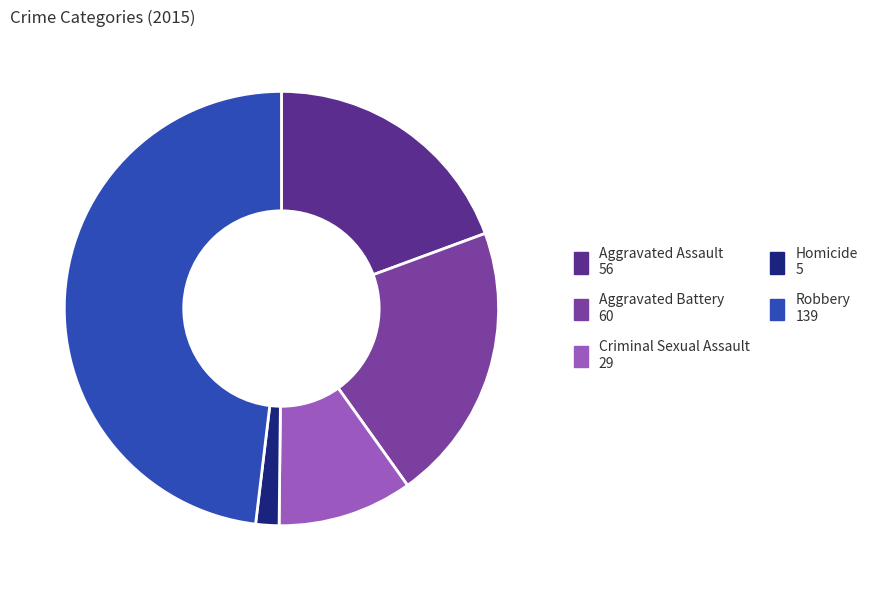

Rank the categories by value from lowest to highest.

Homicide, Criminal Sexual Assault, Aggravated Assault, Aggravated Battery, Robbery